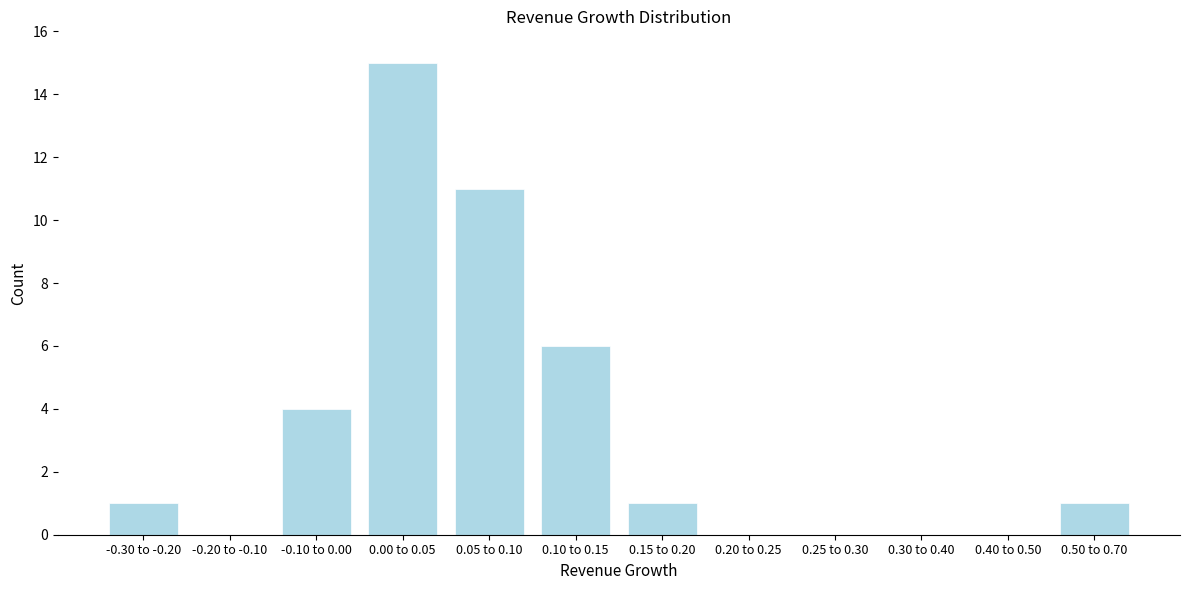

Reading right to left, extract all data points from this chart.

0.50 to 0.70=1	0.40 to 0.50=0	0.30 to 0.40=0	0.25 to 0.30=0	0.20 to 0.25=0	0.15 to 0.20=1	0.10 to 0.15=6	0.05 to 0.10=11	0.00 to 0.05=15	-0.10 to 0.00=4	-0.20 to -0.10=0	-0.30 to -0.20=1